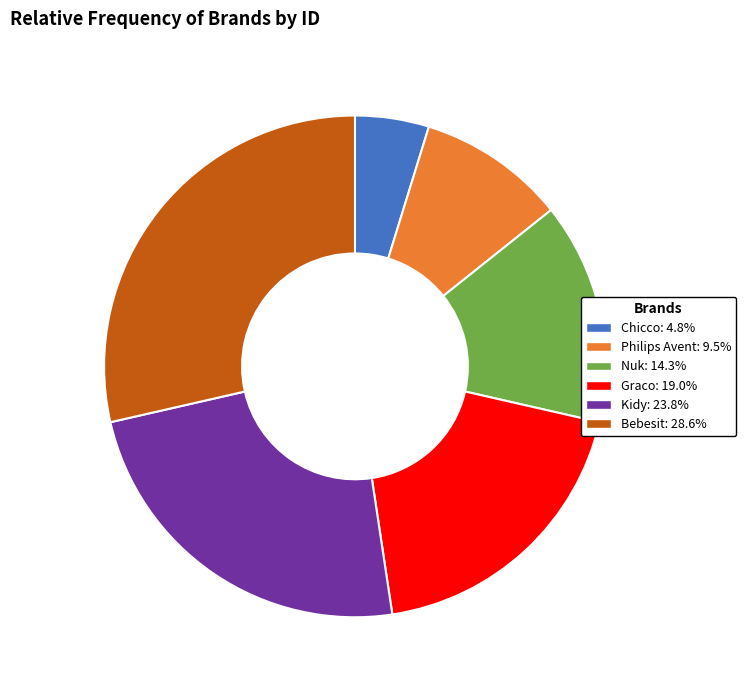

Which slice is the smallest?

Chicco